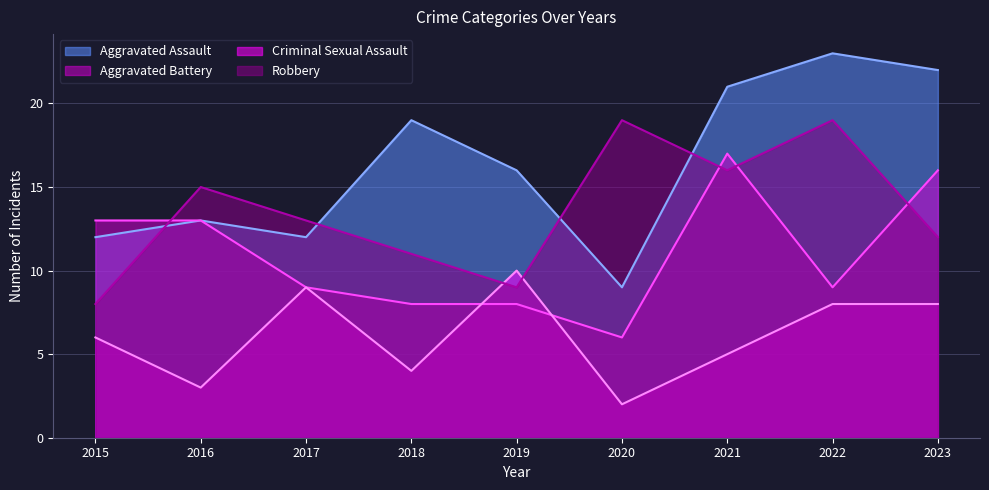

What is the value of the Criminal Sexual Assault point at the 7th from the left?

5